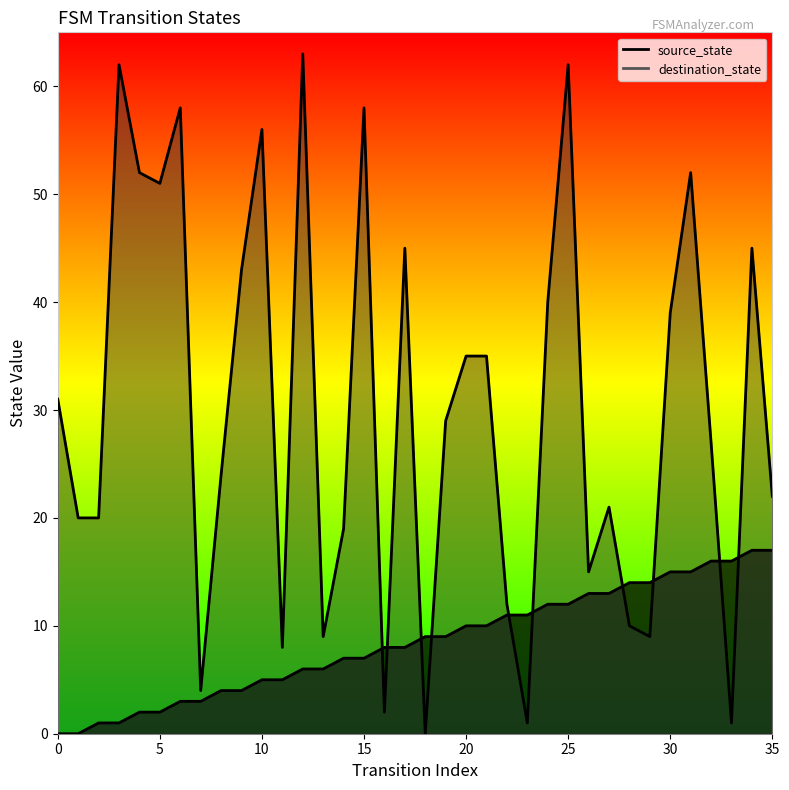

What is the approximate value of source_state at 7?

3